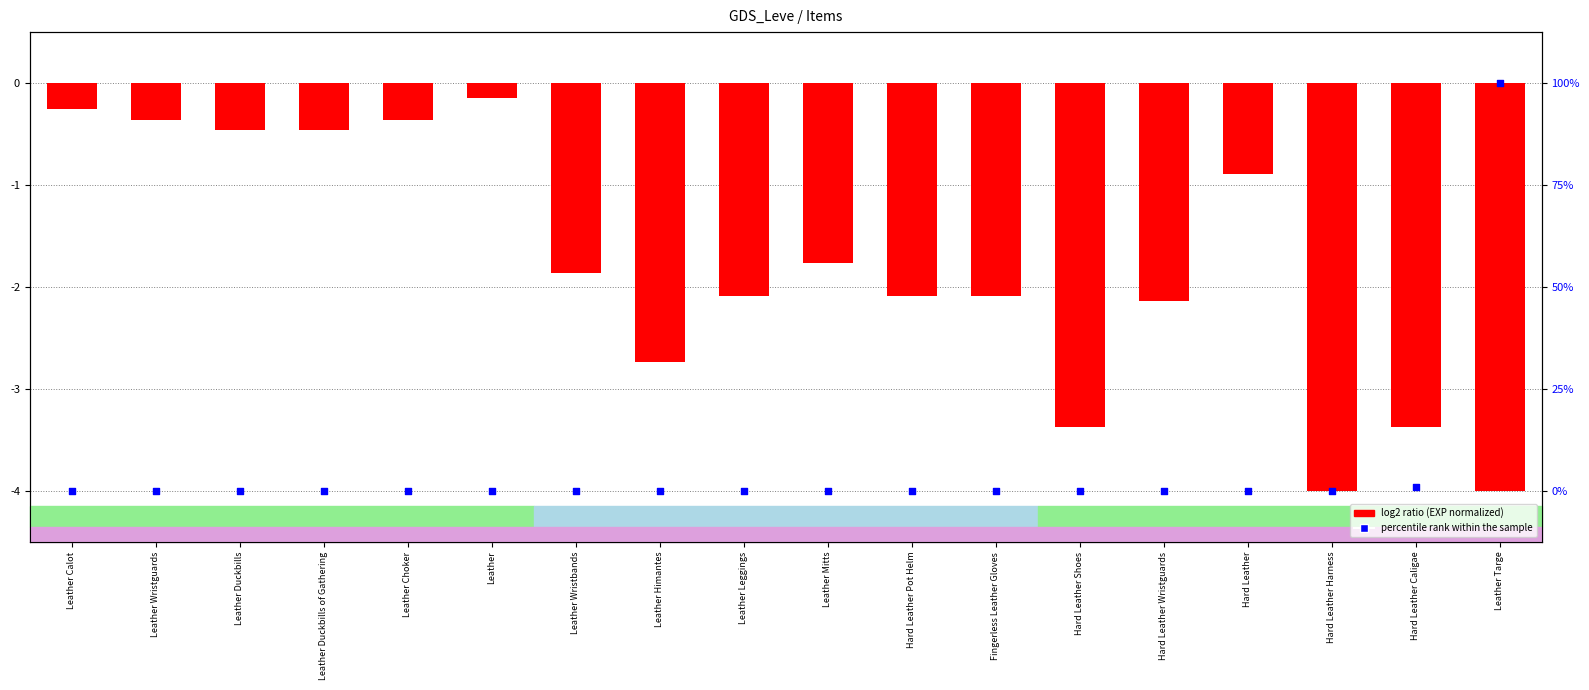

What is the total value across all series at Leather Duckbills of Gathering?

-0.4